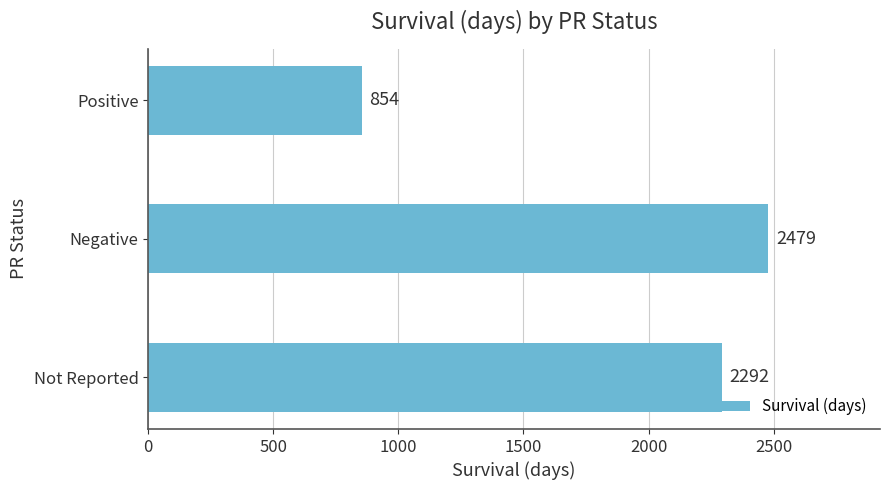

Approximately how many times larger is the value at Negative compared to Positive?

2.9